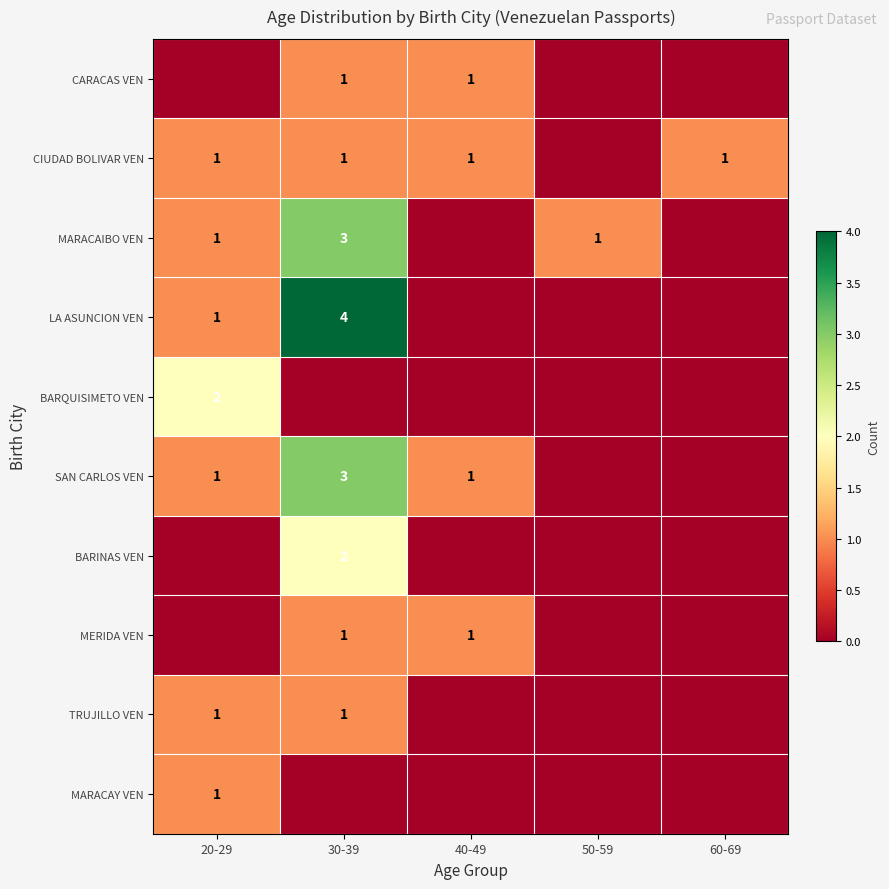

True or false: LA ASUNCION VEN has a value of 1 at 20-29.

True